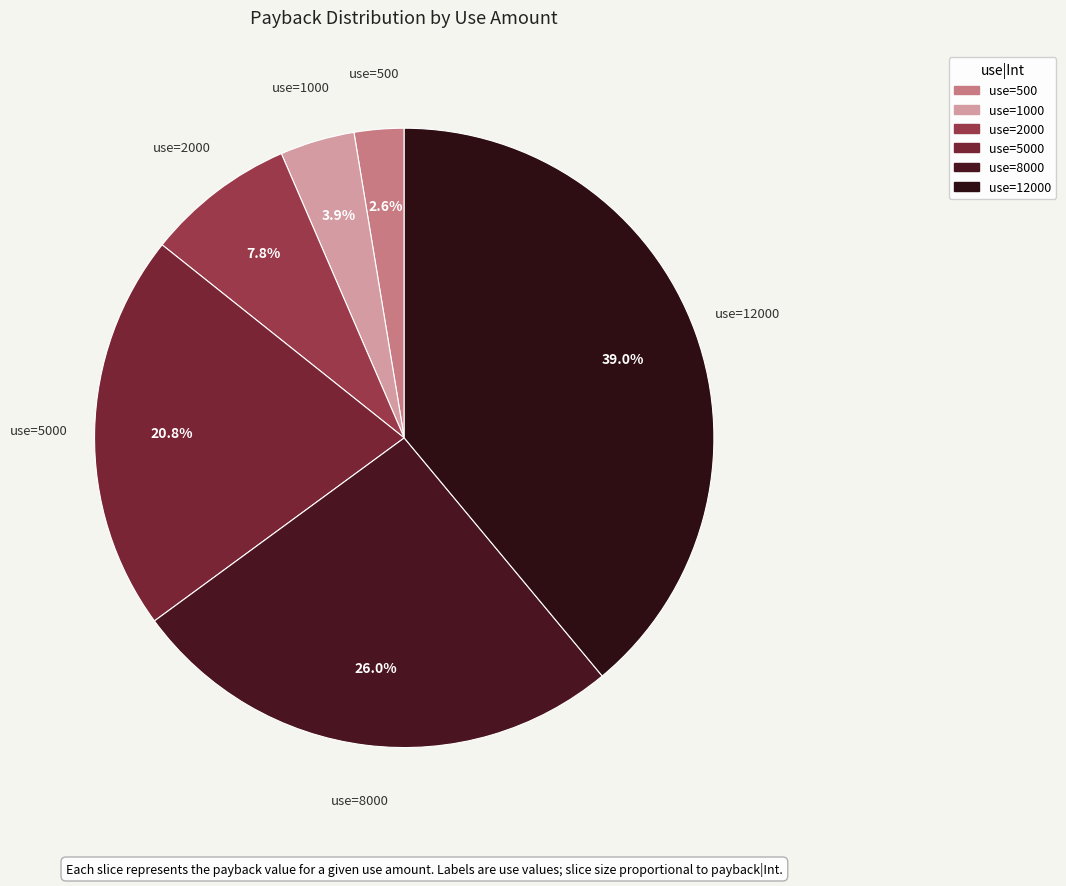

Does any single category account for the majority?

No